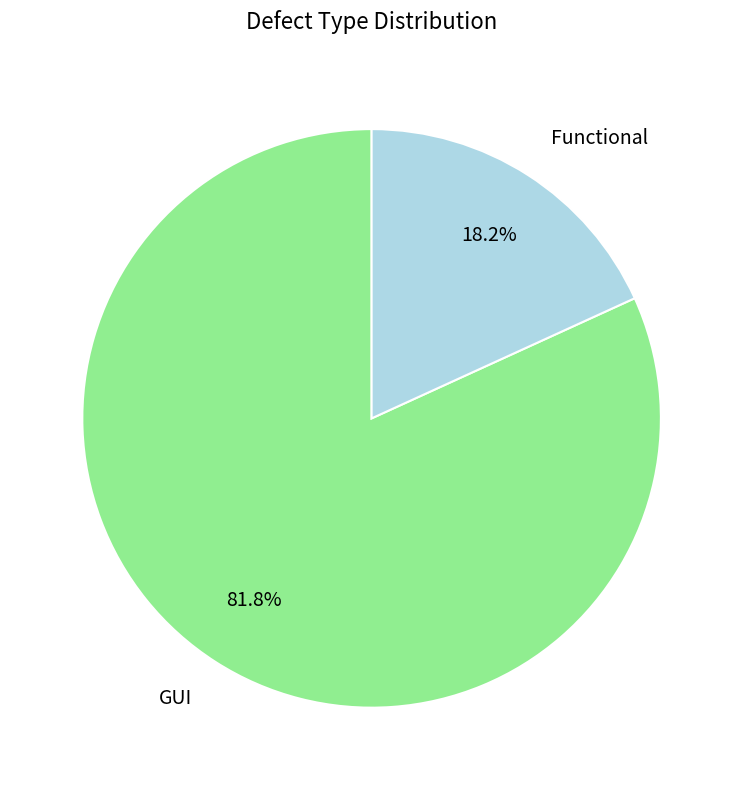

True or false: Functional accounts for 18% of the total.

True